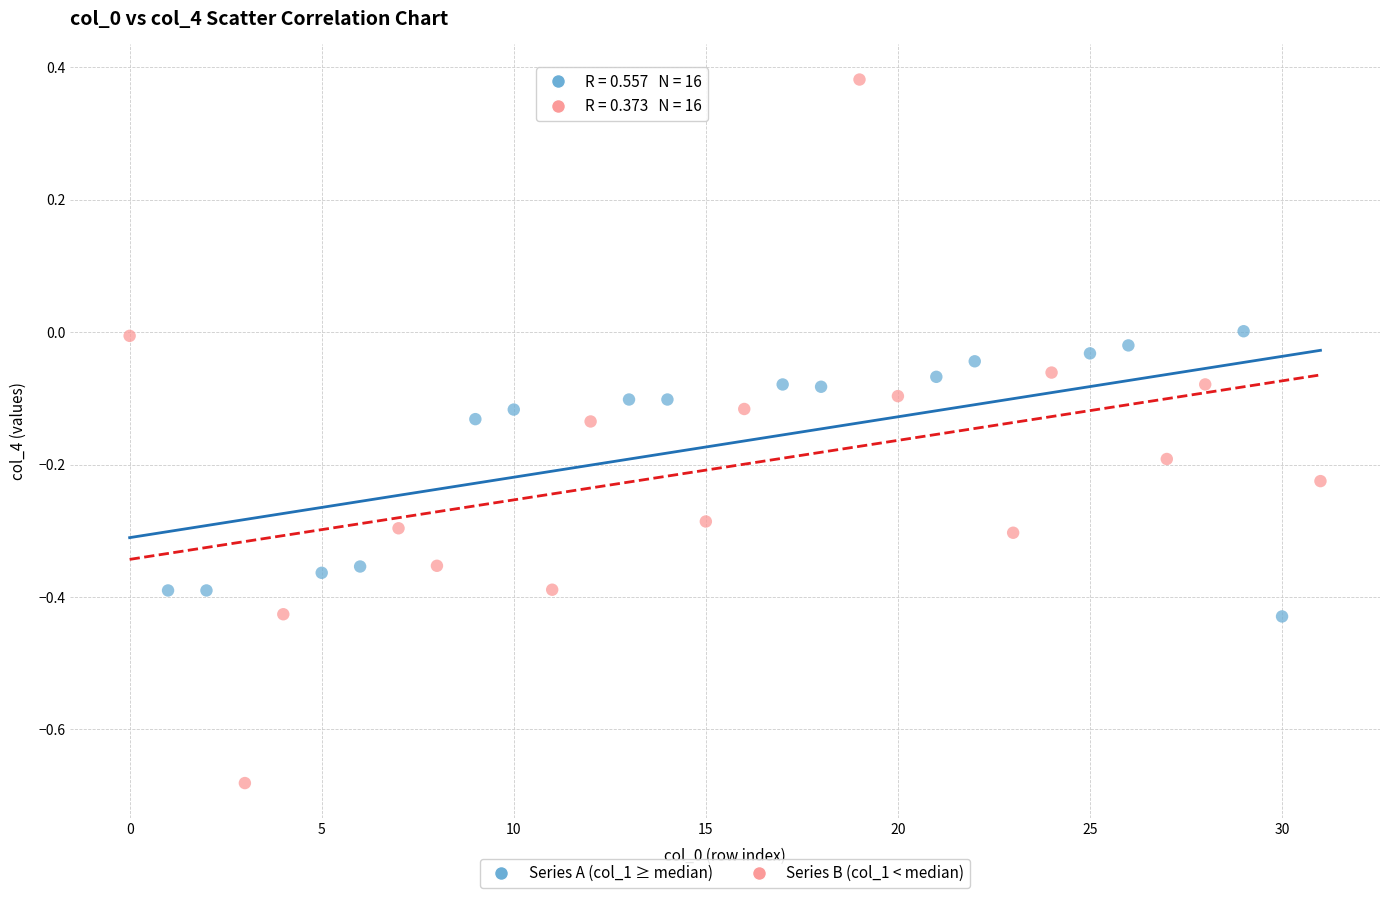

Which series reaches the minimum Y coordinate?

Series B (col_1 < median)